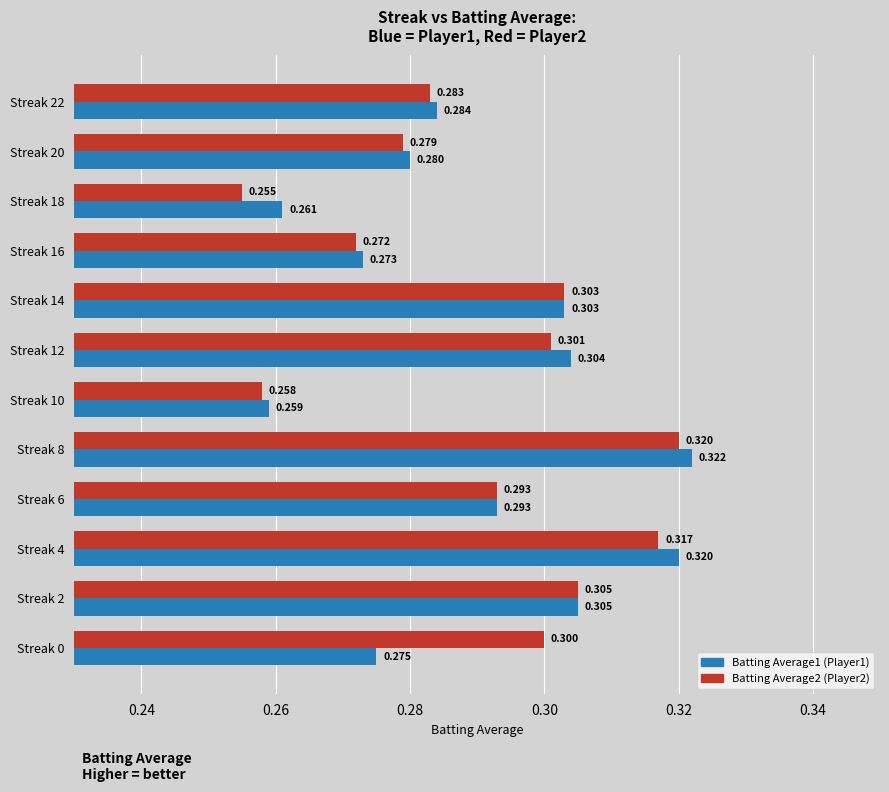

How many data points does each series have?

12